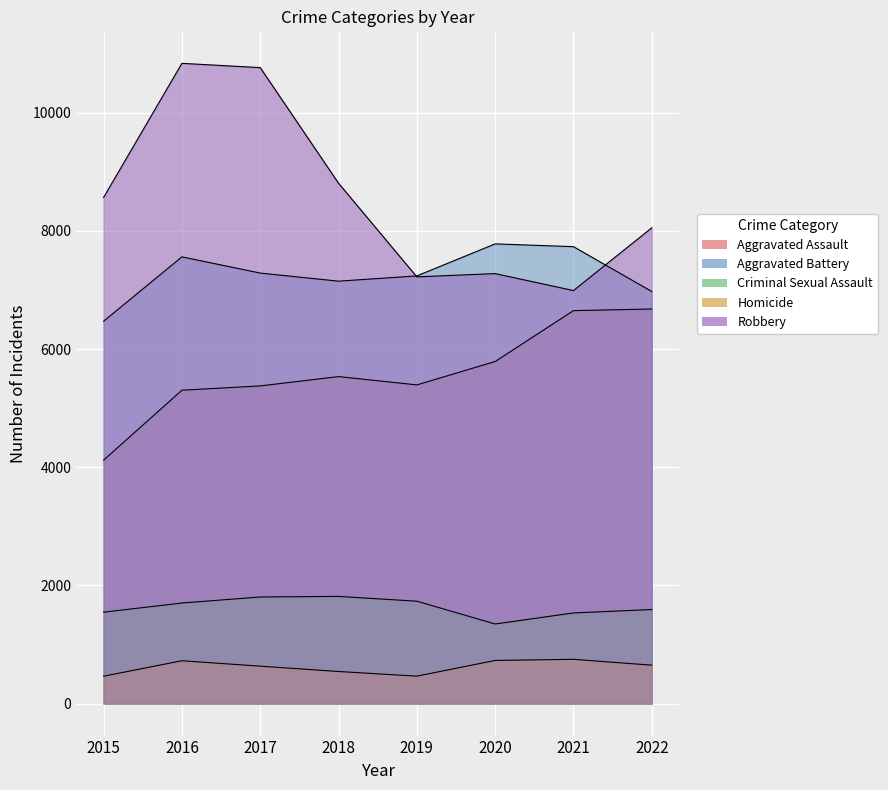

Which has a higher value, 2015 or 2018?

2018